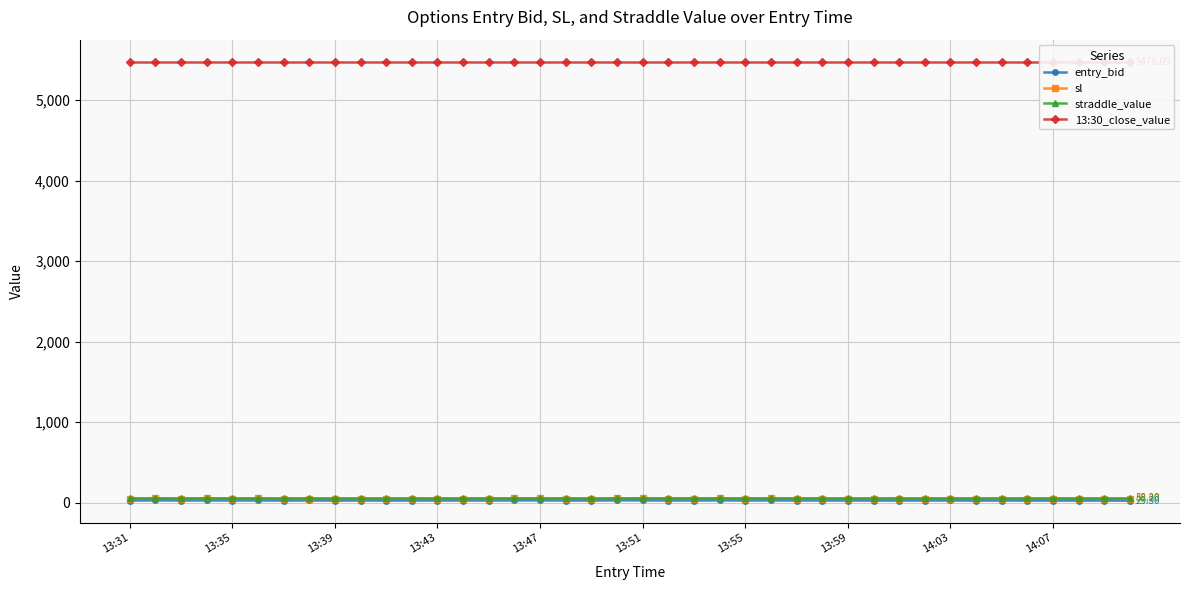

What is the greatest value displayed?

5478.1